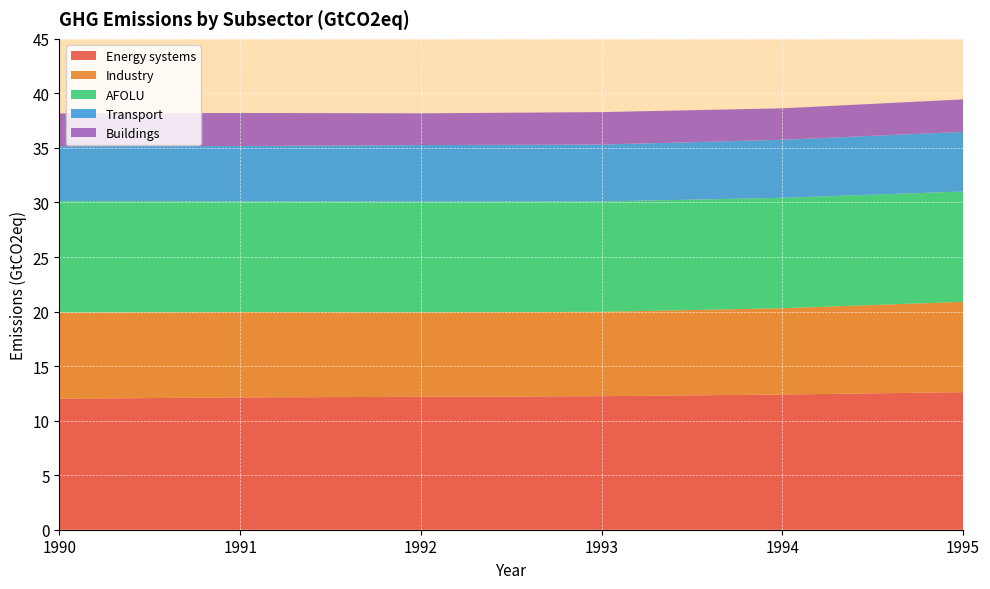

Reading left to right, what are all the values shown in this chart?

Energy systems: 1990=12.0	1991=12.1	1992=12.2	1993=12.2	1994=12.4	1995=12.6
Industry: 1990=7.9	1991=7.8	1992=7.7	1993=7.7	1994=7.9	1995=8.3
AFOLU: 1990=10.2	1991=10.1	1992=10.1	1993=10.1	1994=10.1	1995=10.1
Transport: 1990=5.0	1991=5.1	1992=5.2	1993=5.2	1994=5.3	1995=5.5
Buildings: 1990=3.0	1991=3.0	1992=2.9	1993=3.0	1994=2.9	1995=3.0